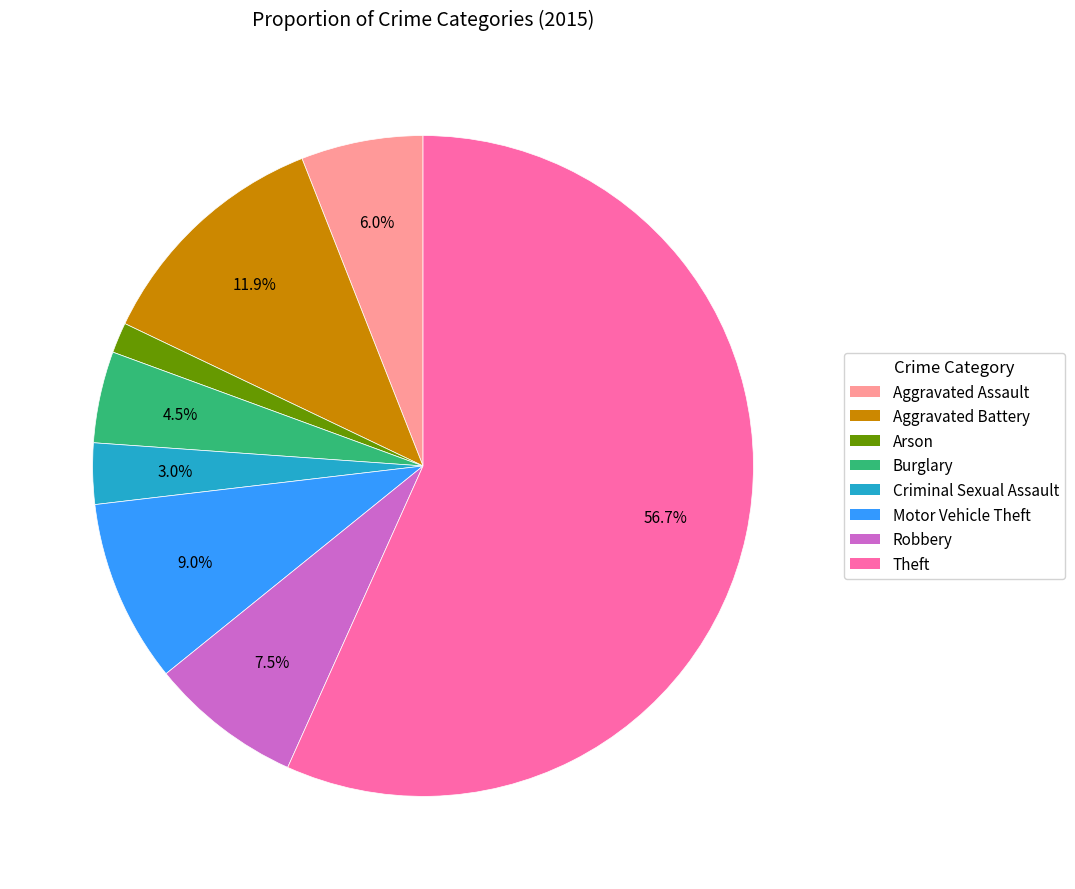

To the nearest percent, what is the average slice percentage?

12%